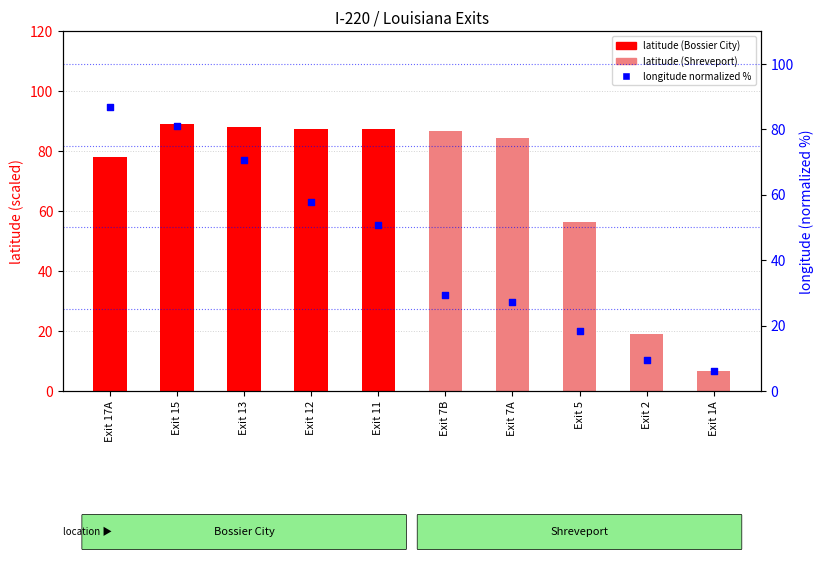

What is the total value across all series at Exit 7B?

116.2